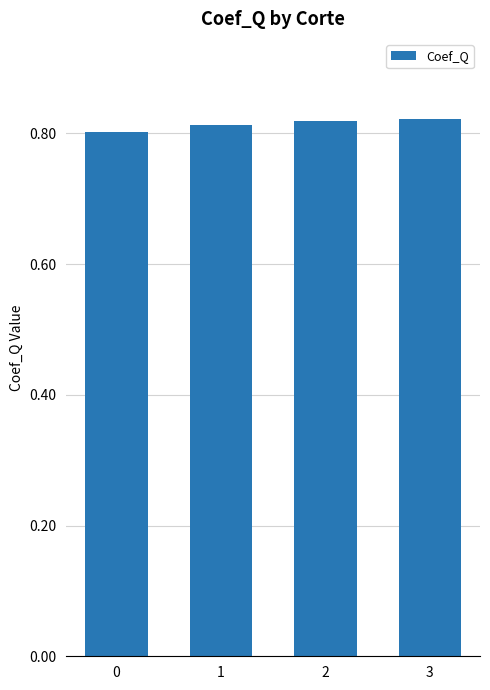

How many values are between 0 and 1?

4